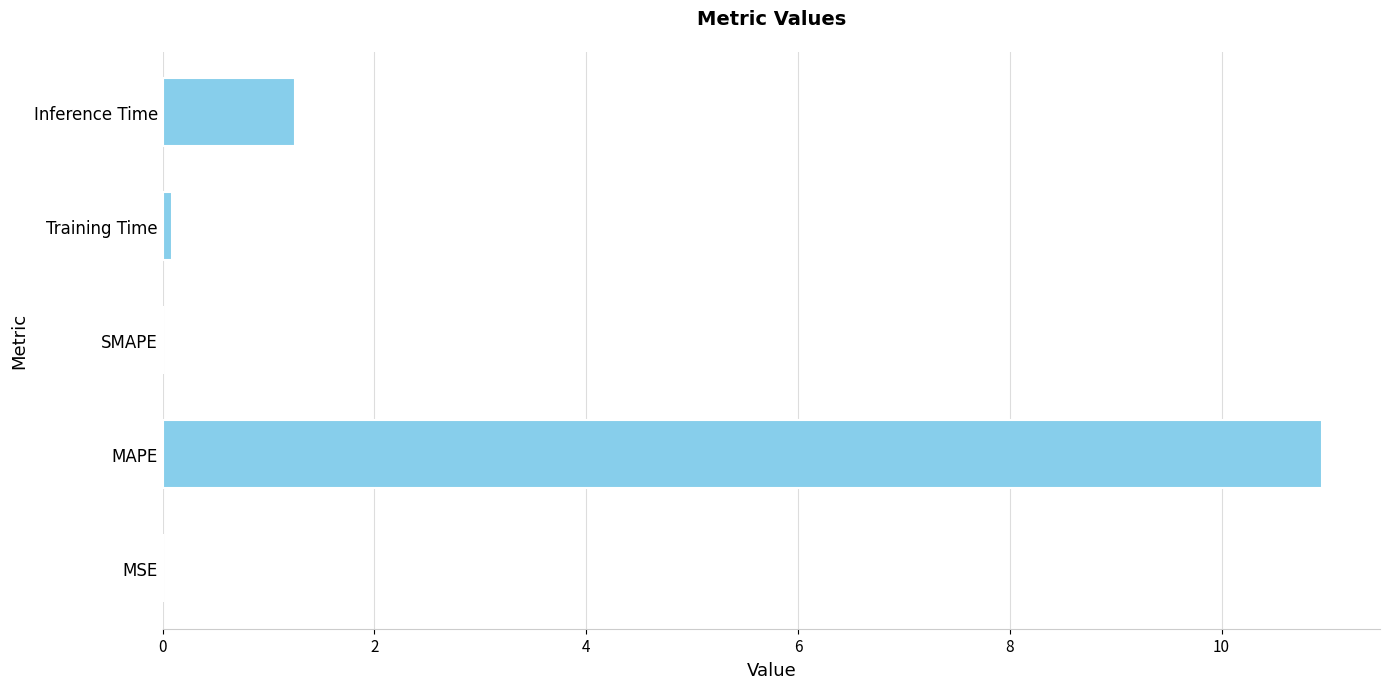

Which has a higher value, SMAPE or Inference Time?

Inference Time